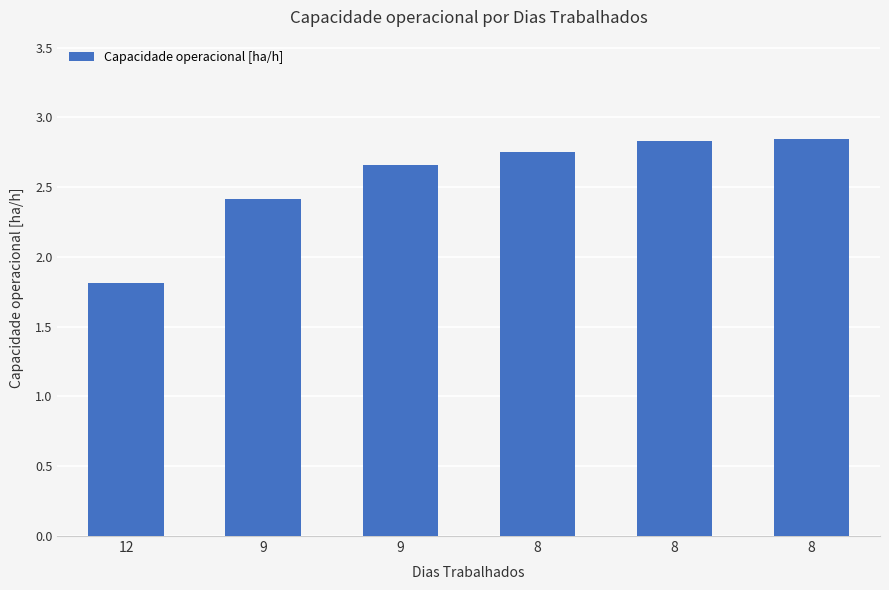

Does the chart contain any negative values?

No